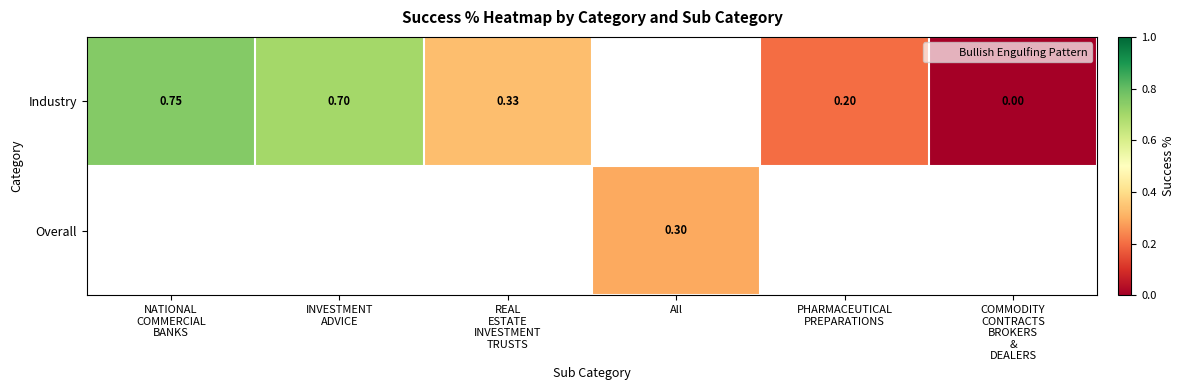

Rank the series by their maximum value, from highest to lowest.

Industry, Overall